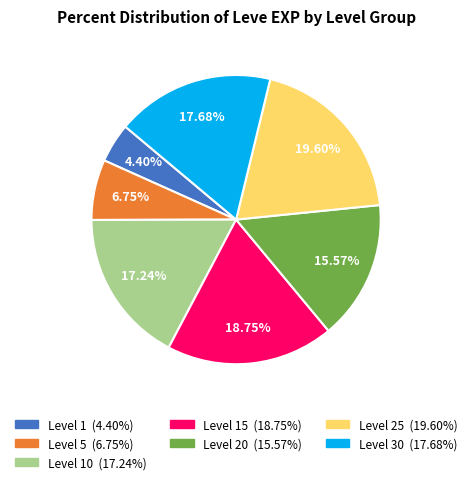

Does any single category account for the majority?

No